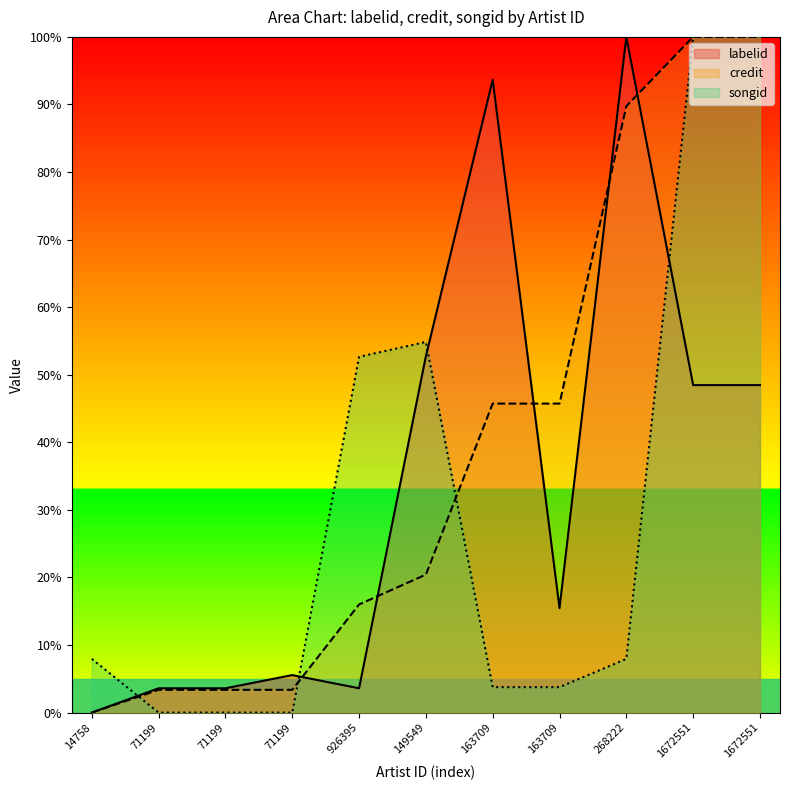

How many lines are shown in the chart?

3